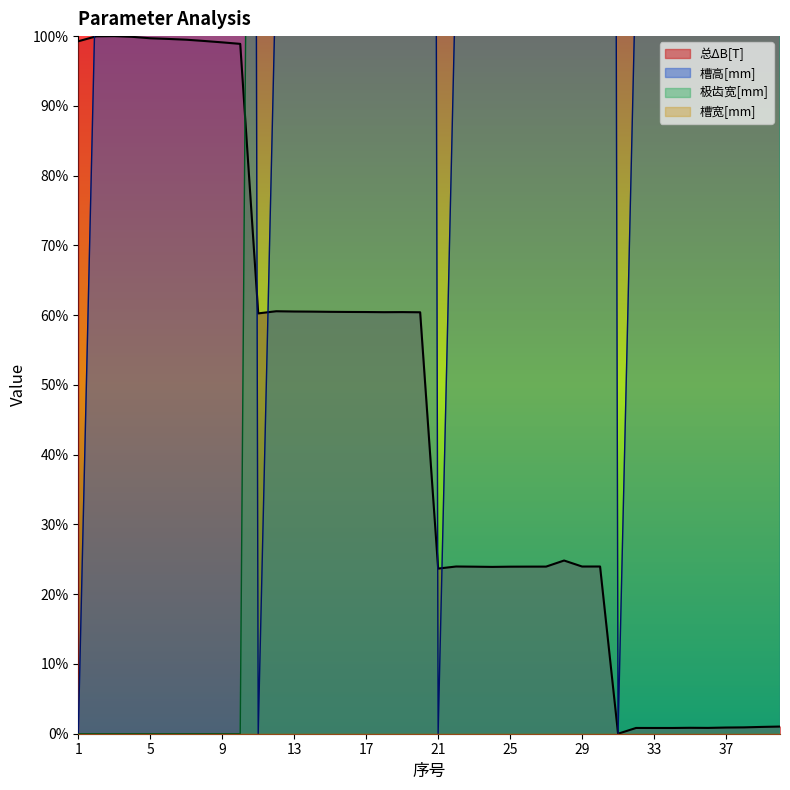

What is the total value across all series at 26?

1246.2